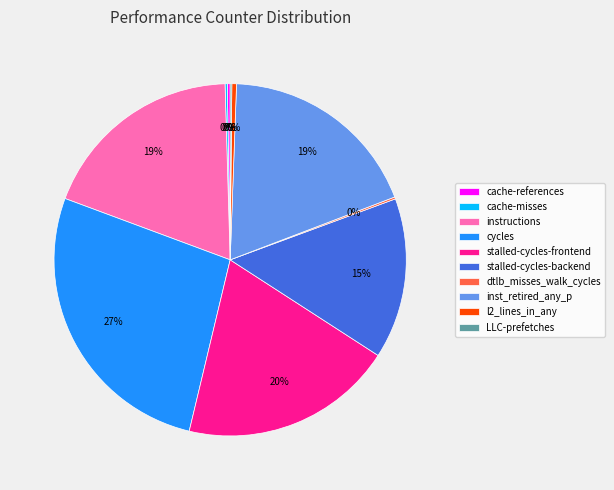

Between instructions and cycles, which is larger?

cycles